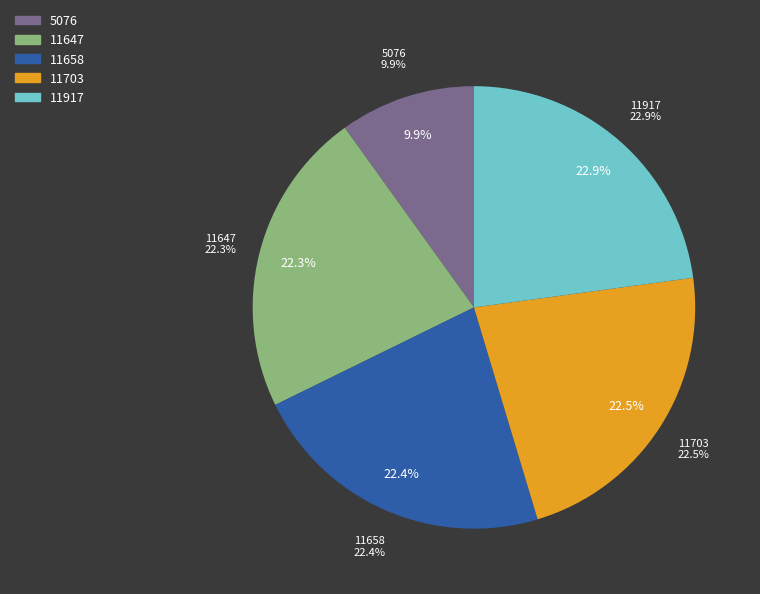

Approximately how many times larger is the value at 11658 compared to 11647?

1.0